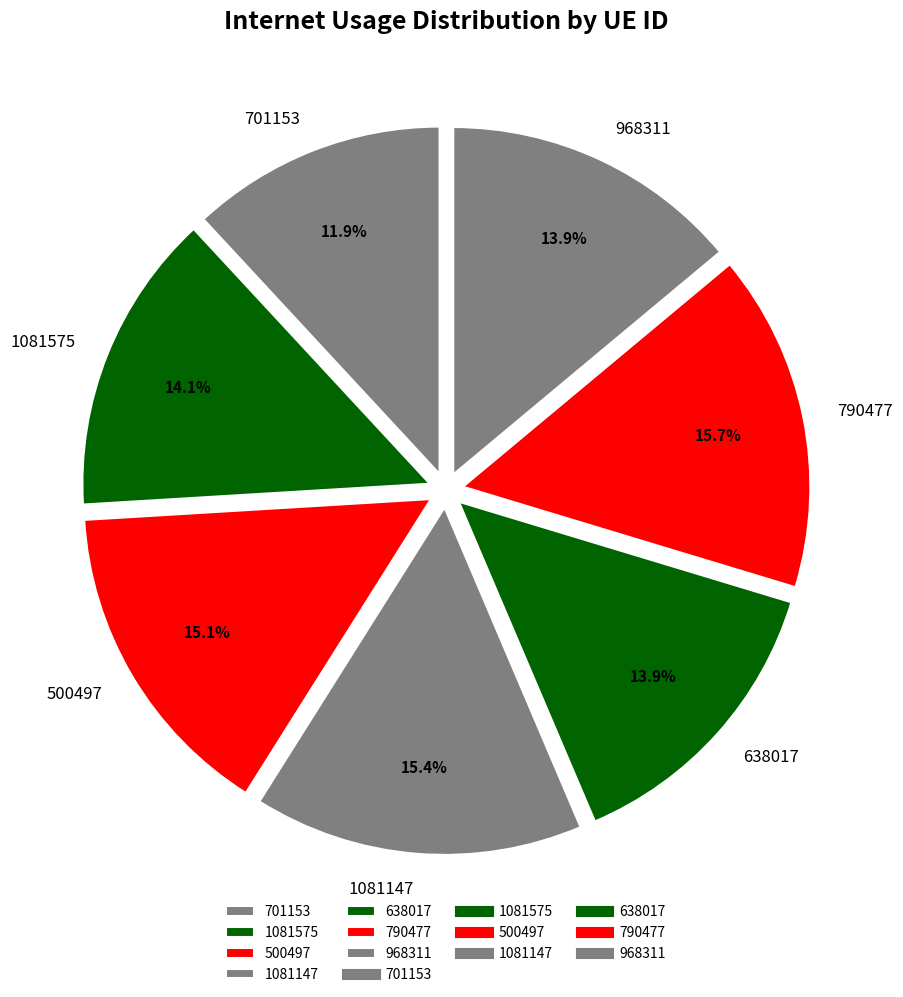

To the nearest percent, what is the difference between the 968311 and 790477 slice percentages?

2%